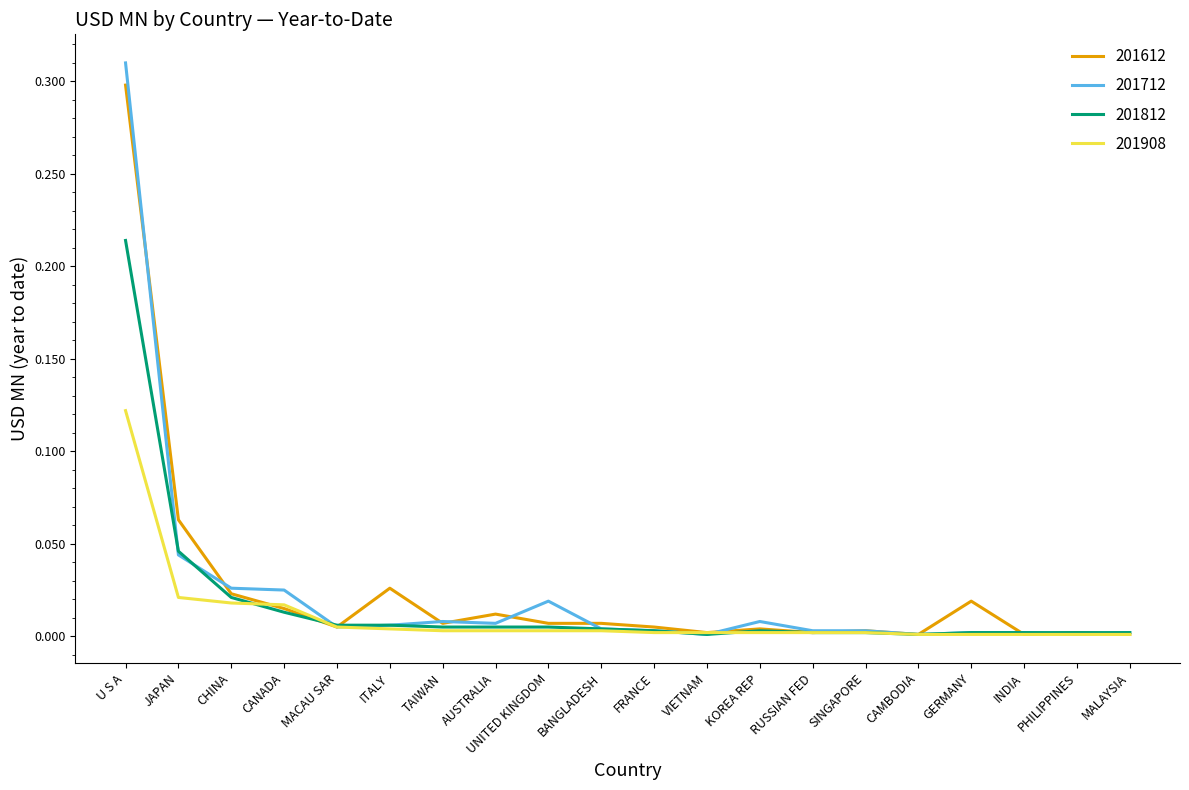

What is the sum of all 201612 values?

0.5